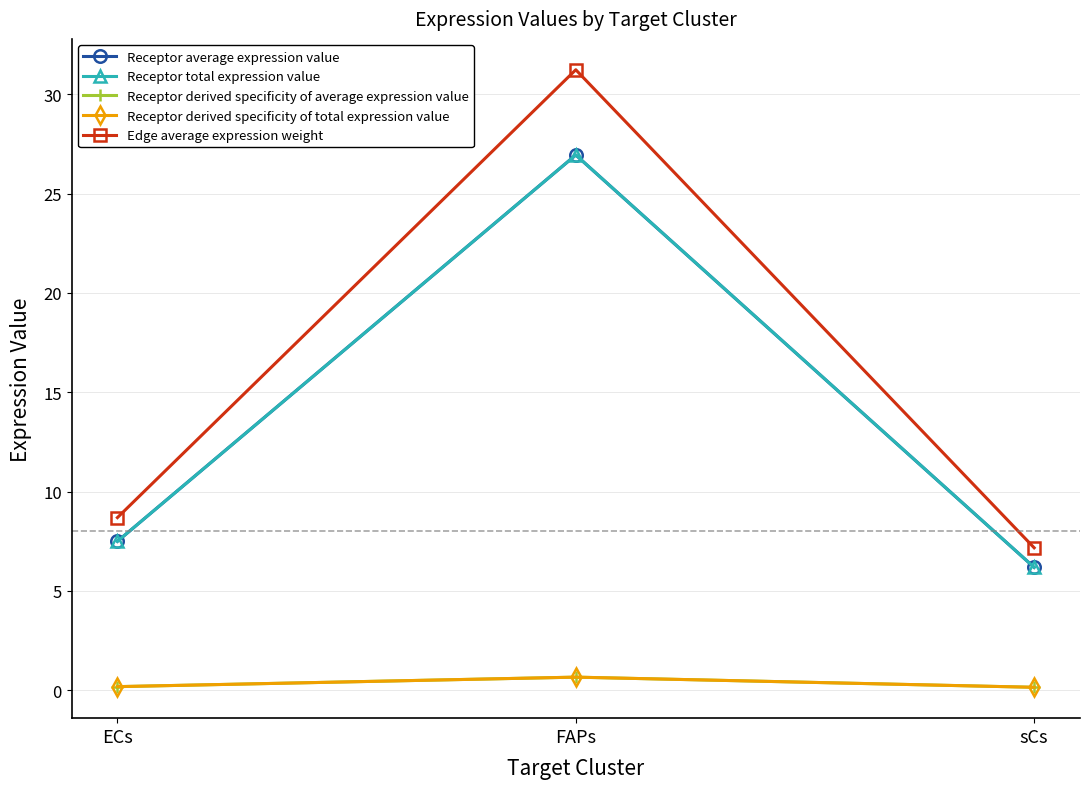

Does the chart have visible grid lines?

Yes